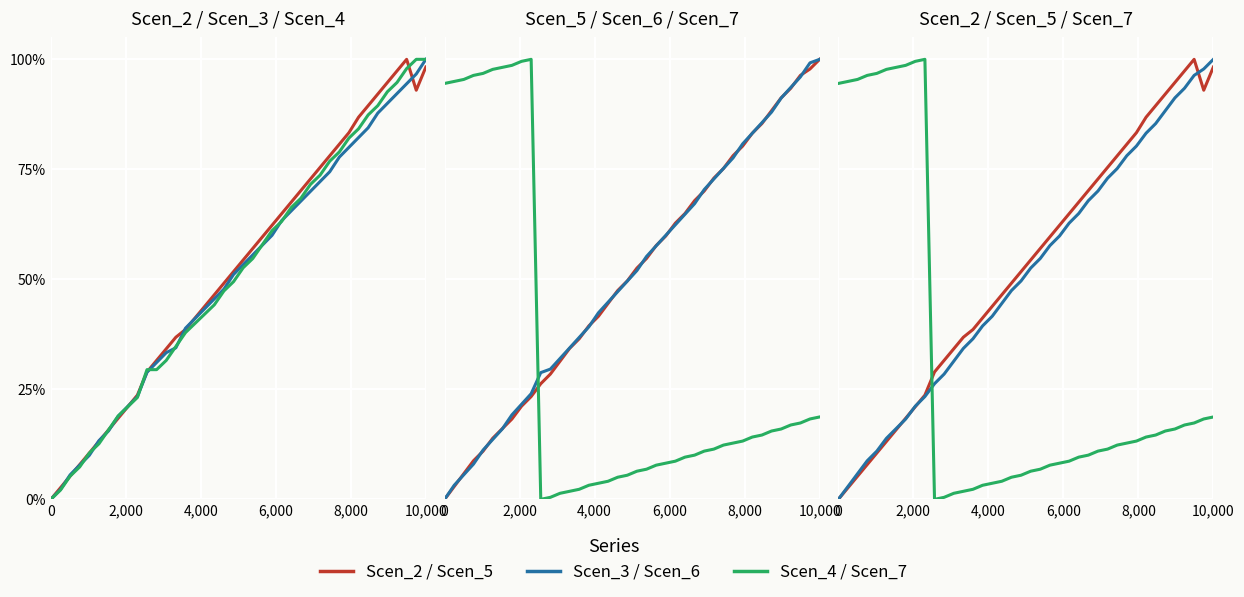

What is the sum of all Scen_4 values?

2056.8